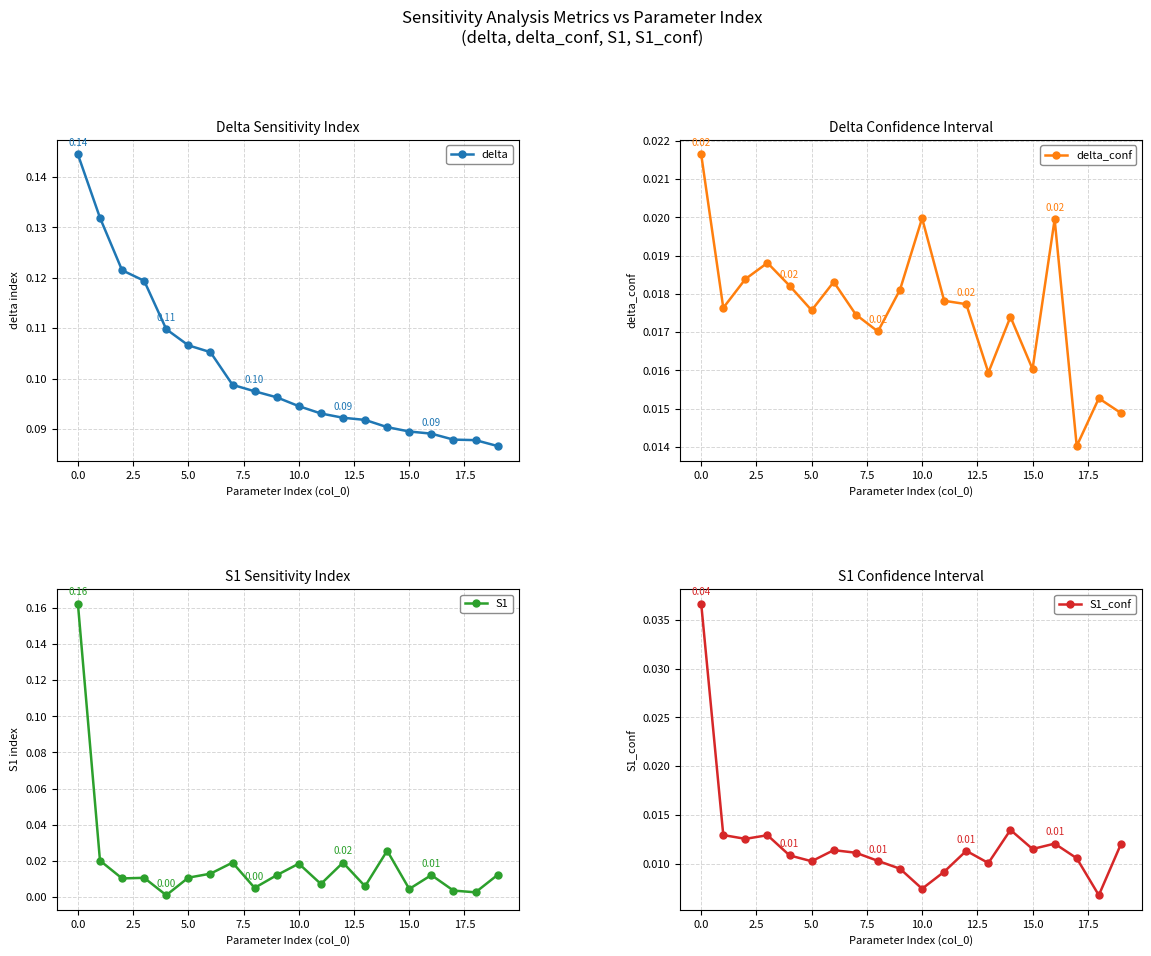

How many data points does each series have?

20